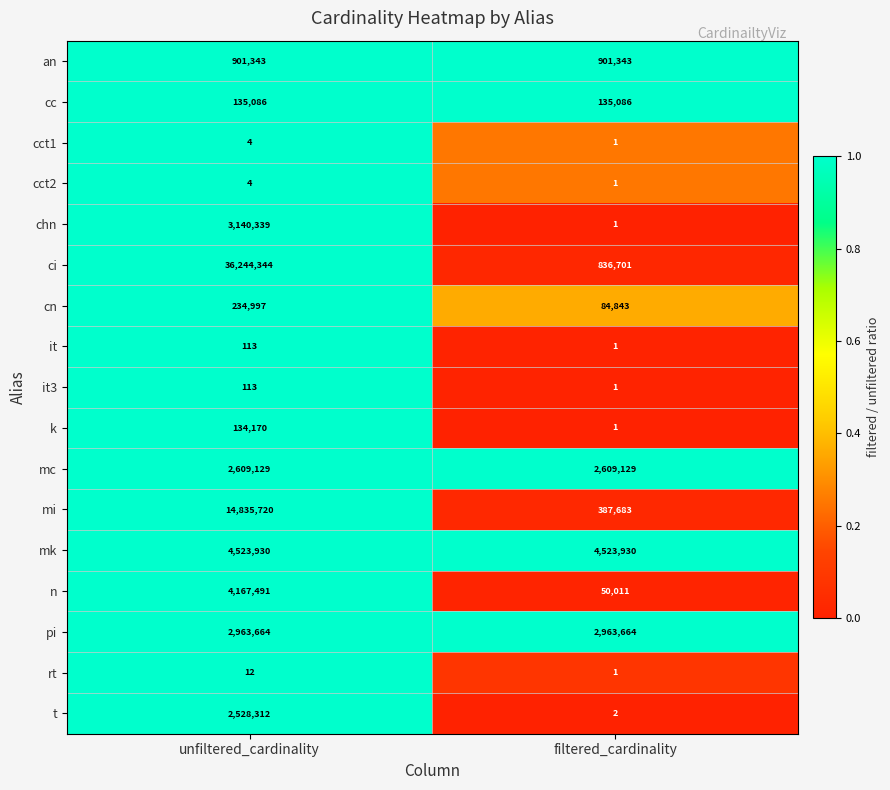

The n series shows 1603267 at unfiltered_cardinality. True or false?

False